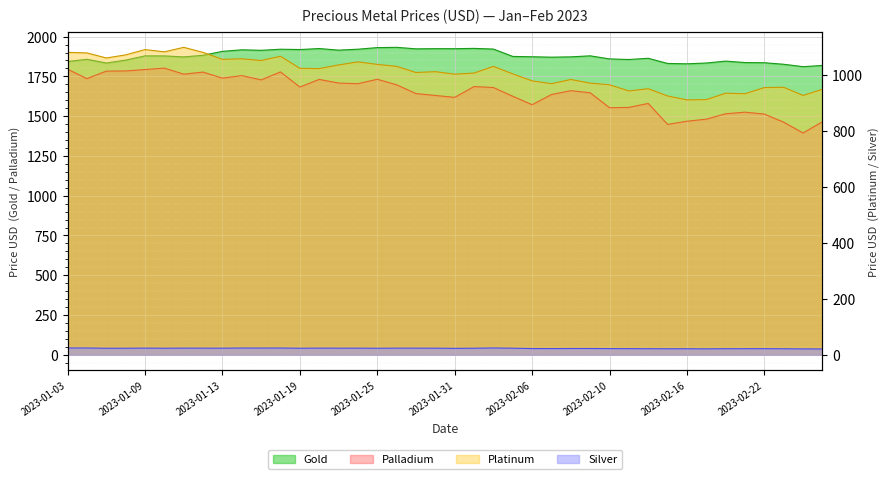

Reading left to right, list all the values displayed in this chart.

Gold: 2023-01-03=1843.2	2023-01-04=1857.3	2023-01-05=1834.0	2023-01-06=1852.2	2023-01-09=1878.8	2023-01-10=1878.7	2023-01-11=1872.3	2023-01-12=1882.5	2023-01-13=1907.2	2023-01-16=1917.0	2023-01-17=1913.8	2023-01-18=1920.7	2023-01-19=1918.6	2023-01-20=1924.9	2023-01-23=1914.8	2023-01-24=1920.8	2023-01-25=1930.8	2023-01-26=1932.5	2023-01-27=1923.0	2023-01-30=1924.1	2023-01-31=1923.9	2023-02-01=1925.9	2023-02-02=1921.7	2023-02-03=1875.3	2023-02-06=1873.2	2023-02-07=1870.7	2023-02-08=1872.7	2023-02-09=1879.1	2023-02-10=1859.7	2023-02-13=1856.0	2023-02-14=1863.7	2023-02-15=1831.2	2023-02-16=1829.0	2023-02-17=1834.0	2023-02-20=1845.8	2023-02-21=1836.8	2023-02-22=1835.8	2023-02-23=1826.0	2023-02-24=1811.0	2023-02-27=1818.7
Silver: 2023-01-03=24.3	2023-01-04=24.3	2023-01-05=23.4	2023-01-06=23.5	2023-01-09=23.9	2023-01-10=23.5	2023-01-11=23.9	2023-01-12=23.7	2023-01-13=23.7	2023-01-16=24.2	2023-01-17=24.1	2023-01-18=24.2	2023-01-19=23.4	2023-01-20=23.9	2023-01-23=23.7	2023-01-24=23.7	2023-01-25=23.4	2023-01-26=23.7	2023-01-27=23.7	2023-01-30=23.6	2023-01-31=23.0	2023-02-01=23.5	2023-02-02=24.4	2023-02-03=23.5	2023-02-06=22.4	2023-02-07=22.2	2023-02-08=22.4	2023-02-09=22.5	2023-02-10=22.1	2023-02-13=22.0	2023-02-14=21.7	2023-02-15=21.5	2023-02-16=21.6	2023-02-17=21.2	2023-02-20=21.7	2023-02-21=21.8	2023-02-22=21.9	2023-02-23=21.5	2023-02-24=21.1	2023-02-27=20.7
Platinum: 2023-01-03=1082.0	2023-01-04=1080.0	2023-01-05=1062.0	2023-01-06=1073.0	2023-01-09=1092.0	2023-01-10=1084.0	2023-01-11=1100.0	2023-01-12=1082.0	2023-01-13=1057.0	2023-01-16=1059.0	2023-01-17=1053.0	2023-01-18=1068.0	2023-01-19=1025.0	2023-01-20=1024.0	2023-01-23=1037.0	2023-01-24=1048.0	2023-01-25=1039.0	2023-01-26=1032.0	2023-01-27=1010.0	2023-01-30=1013.0	2023-01-31=1004.0	2023-02-01=1008.0	2023-02-02=1032.0	2023-02-03=1005.0	2023-02-06=980.0	2023-02-07=970.0	2023-02-08=985.0	2023-02-09=972.0	2023-02-10=966.0	2023-02-13=944.0	2023-02-14=952.0	2023-02-15=926.0	2023-02-16=912.0	2023-02-17=913.0	2023-02-20=936.0	2023-02-21=934.0	2023-02-22=956.0	2023-02-23=957.0	2023-02-24=928.0	2023-02-27=950.0
Palladium: 2023-01-03=1795.0	2023-01-04=1736.0	2023-01-05=1783.0	2023-01-06=1784.0	2023-01-09=1793.0	2023-01-10=1802.0	2023-01-11=1764.0	2023-01-12=1777.0	2023-01-13=1739.0	2023-01-16=1755.0	2023-01-17=1728.0	2023-01-18=1778.0	2023-01-19=1683.0	2023-01-20=1731.0	2023-01-23=1708.0	2023-01-24=1704.0	2023-01-25=1732.0	2023-01-26=1697.0	2023-01-27=1642.0	2023-01-30=1630.0	2023-01-31=1618.0	2023-02-01=1686.0	2023-02-02=1680.0	2023-02-03=1625.0	2023-02-06=1572.0	2023-02-07=1636.0	2023-02-08=1660.0	2023-02-09=1647.0	2023-02-10=1553.0	2023-02-13=1555.0	2023-02-14=1580.0	2023-02-15=1448.0	2023-02-16=1468.0	2023-02-17=1481.0	2023-02-20=1515.0	2023-02-21=1525.0	2023-02-22=1513.0	2023-02-23=1462.0	2023-02-24=1394.0	2023-02-27=1465.0